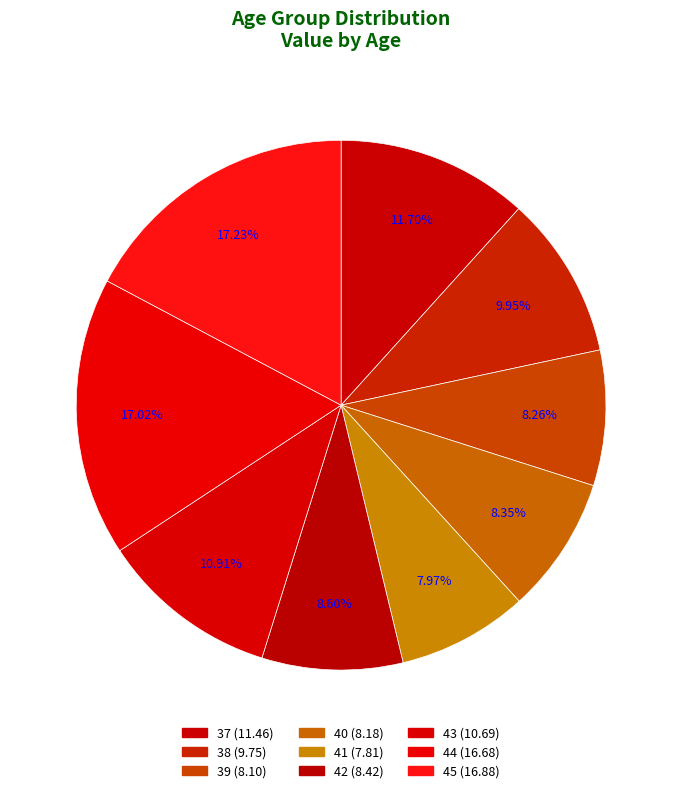

What percentage is the 39 slice, to the nearest percent?

8%